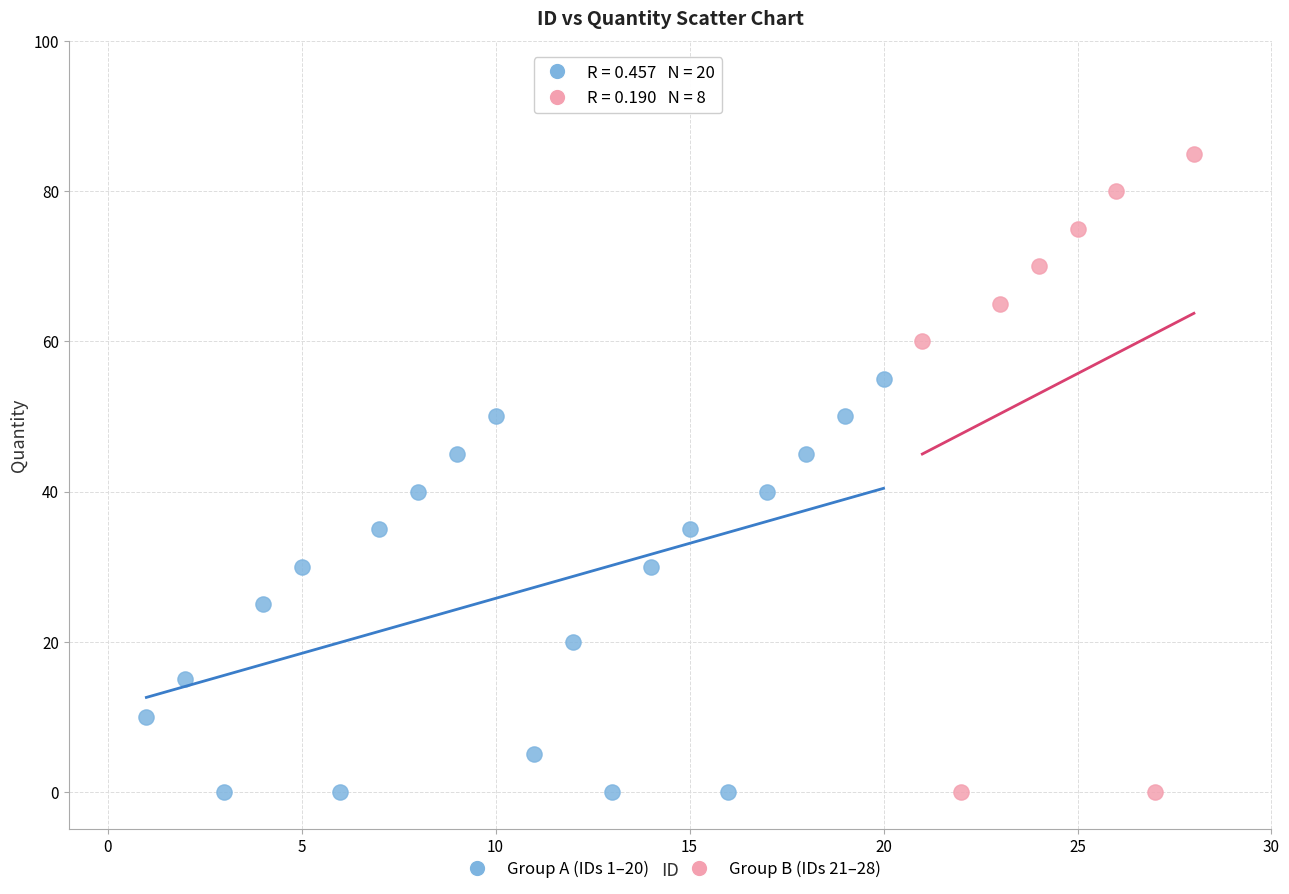

Which series contains the highest Y value?

Group B (IDs 21–28)